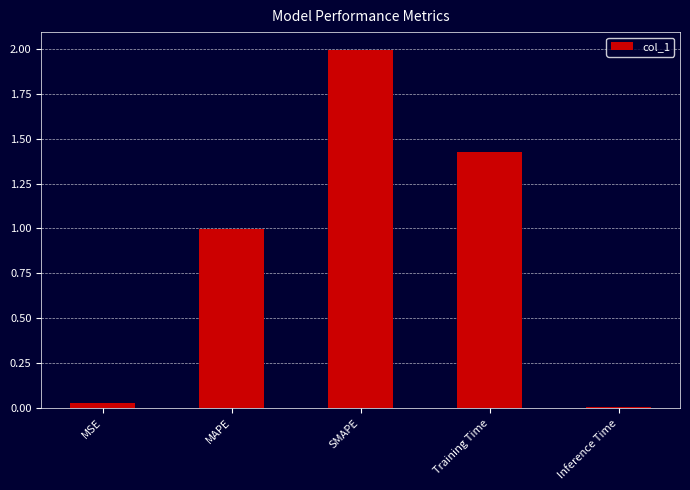

Is it true that the value at SMAPE is 2.0?

True